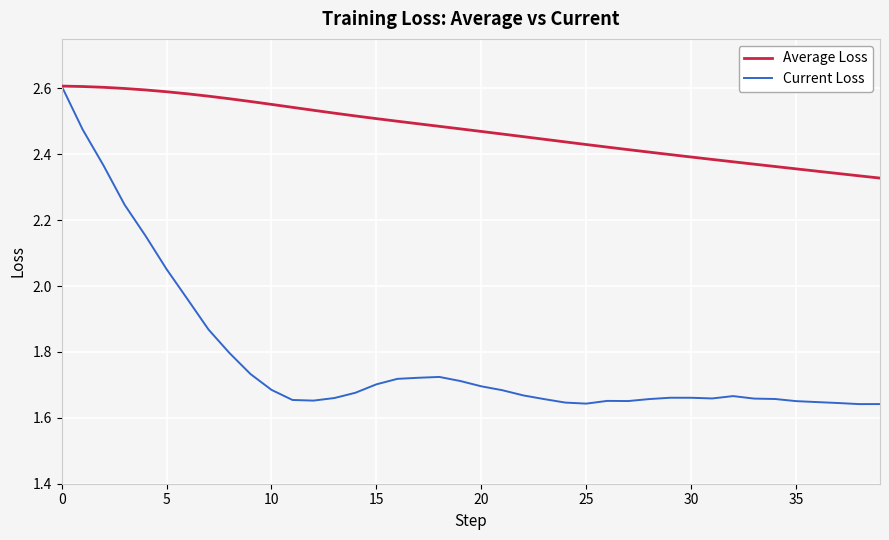

What is the sum of all Average Loss values?

98.9